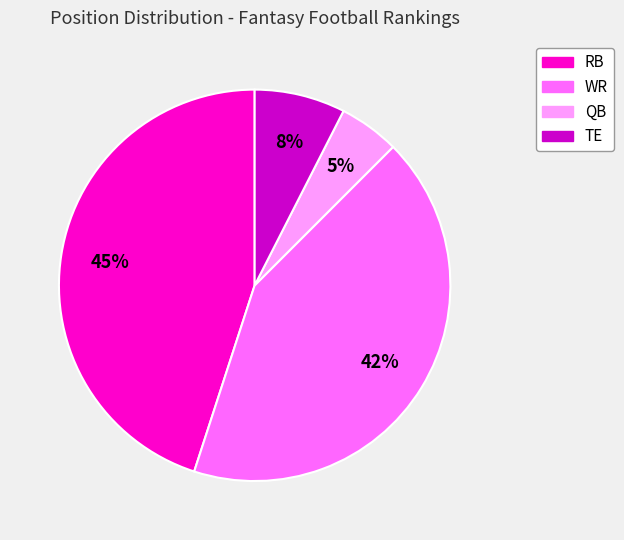

To the nearest percent, what percentage of the pie is TE?

8%